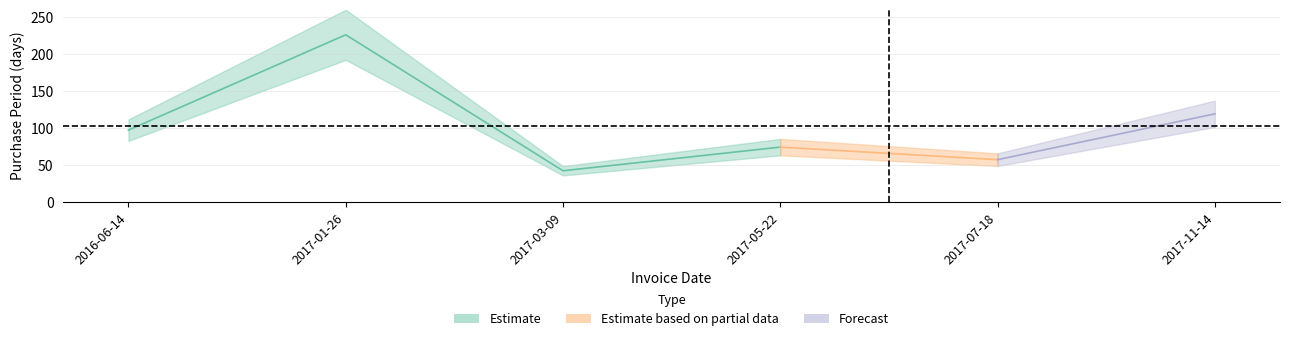

What is the difference between the second highest and minimum values?

77